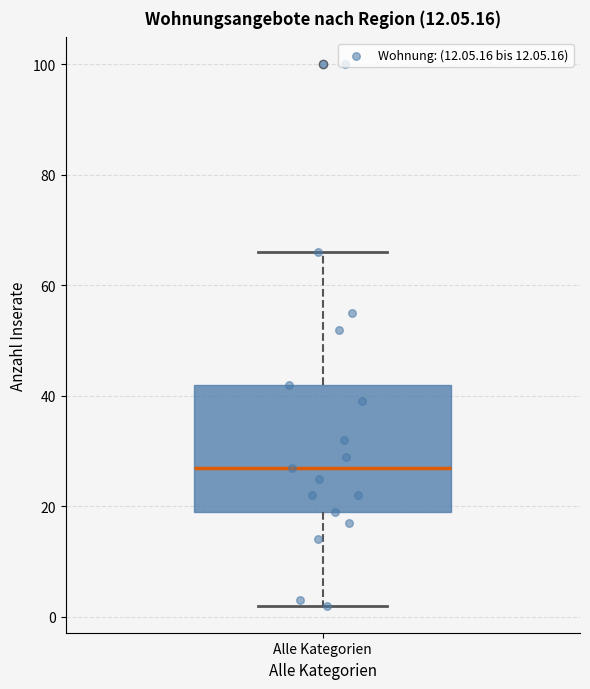

Where does the upper whisker of the box for Alle Kategorien end on the y-axis? The values are not printed on the chart, so give them approximately, as read against the axis.

66